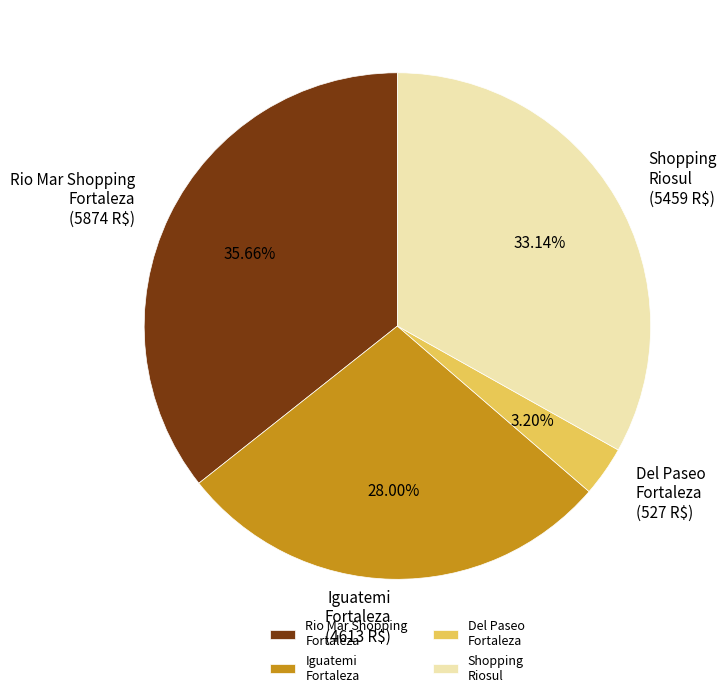

What is the ratio of the value at Rio Mar Shopping Fortaleza to the value at Iguatemi Fortaleza?

1.3